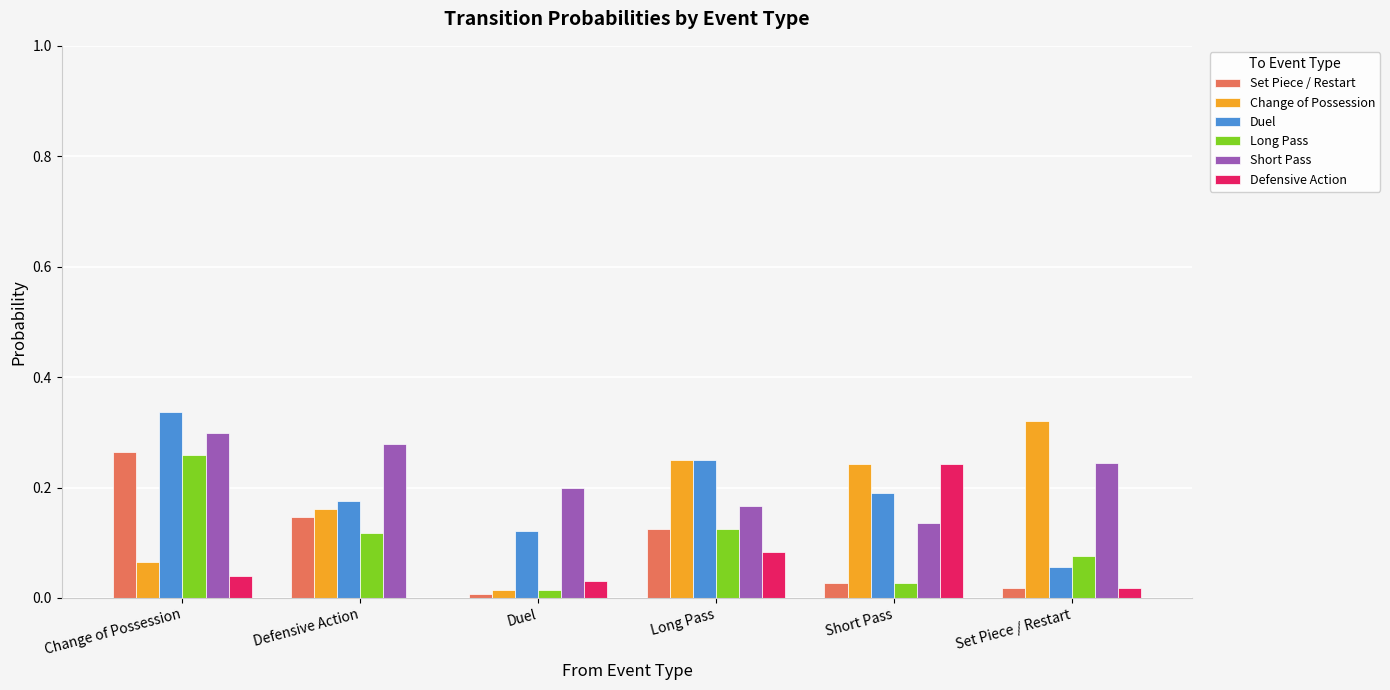

What is the total value across all series at Short Pass?

0.9